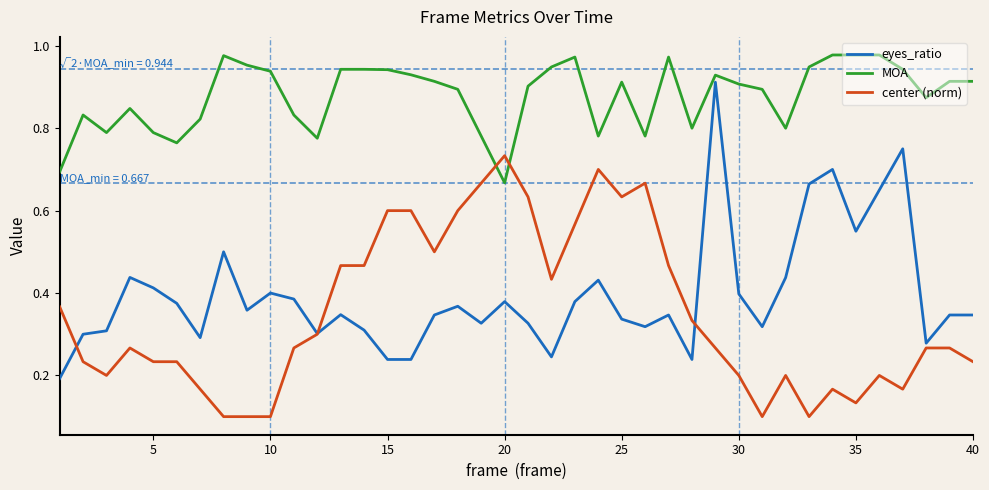

How many times do center (norm) and MOA cross each other?

2